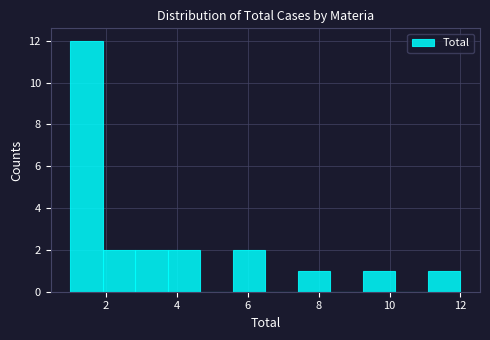

Reading left to right, list every bar in this chart as the range it spans on the x-axis followed by its height. Neither the bar edges nor the heights are printed on the chart, so give them approximately, as read against the axes.

1.0 to 2.0: 12
2.0 to 2.8: 2
2.8 to 3.8: 2
3.8 to 4.6: 2
4.6 to 5.6: 0
5.6 to 6.6: 2
6.6 to 7.4: 0
7.4 to 8.4: 1
8.4 to 9.2: 0
9.2 to 10.2: 1
10.2 to 11.0: 0
11.0 to 12.0: 1